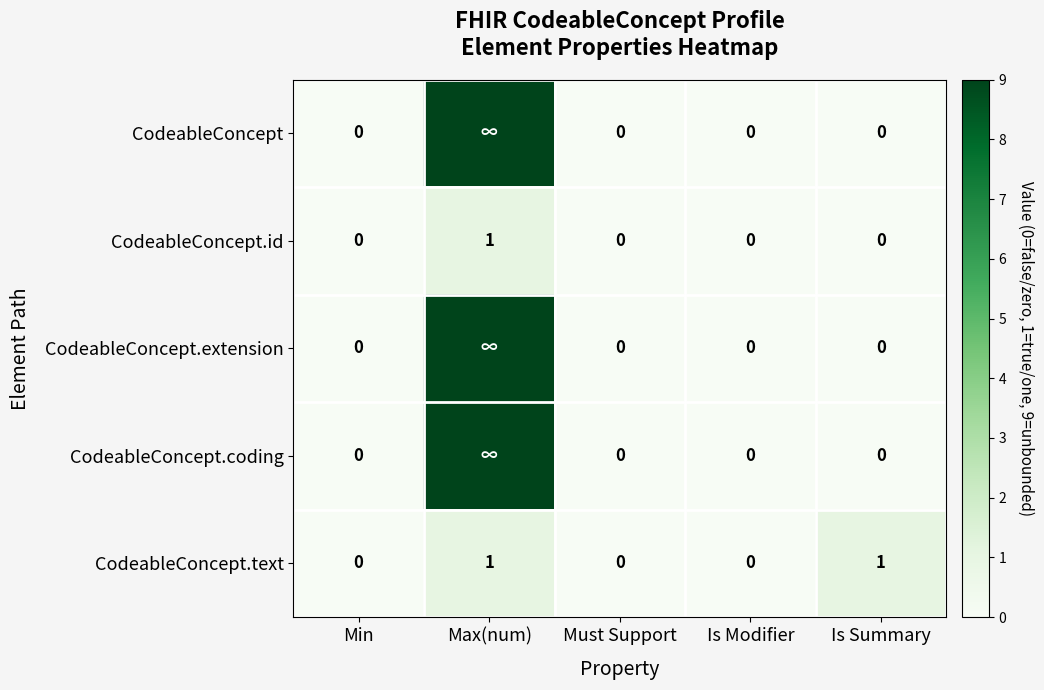

Count the CodeableConcept.id values in the range 0 to 1.

5